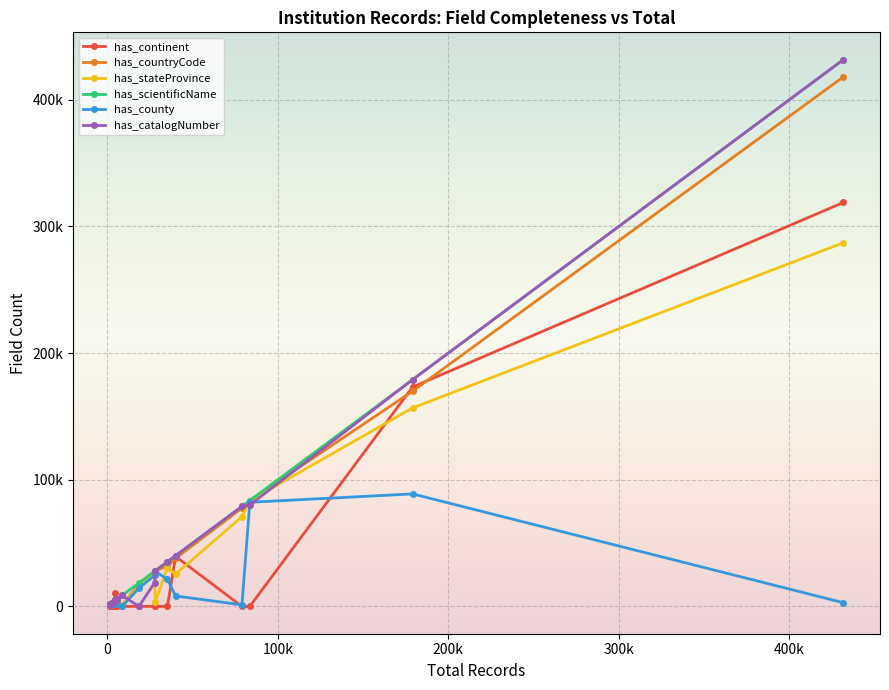

Reading right to left, what are all the values shown in this chart?

has_continent: 318947	173237	0	0	39404	0	0	0	0	0	0	0	4714	10581	4476	0	0	0	0	0
has_countryCode: 418110	169971	83570	77622	37984	31754	28062	27554	17204	1196	5094	5056	4714	4552	4476	3636	3587	2702	1642	1456
has_stateProvince: 287132	156760	83467	70767	25462	30525	3357	26239	15632	1170	3632	5056	4713	3159	4348	3603	3671	2704	1642	1456
has_scientificName: 431733	179073	83581	78961	40064	35225	28127	27690	18517	8670	5407	5061	4723	4700	4481	3765	3720	2704	1662	1456
has_county: 2925	88821	82215	1203	8221	21455	27650	24443	14366	62	1904	5023	4712	4546	4122	1923	3612	1993	1638	1455
has_catalogNumber: 431733	179073	80062	78961	40064	35224	28127	18608	0	8670	5703	5061	4723	4700	4481	3765	3720	2704	1634	1456